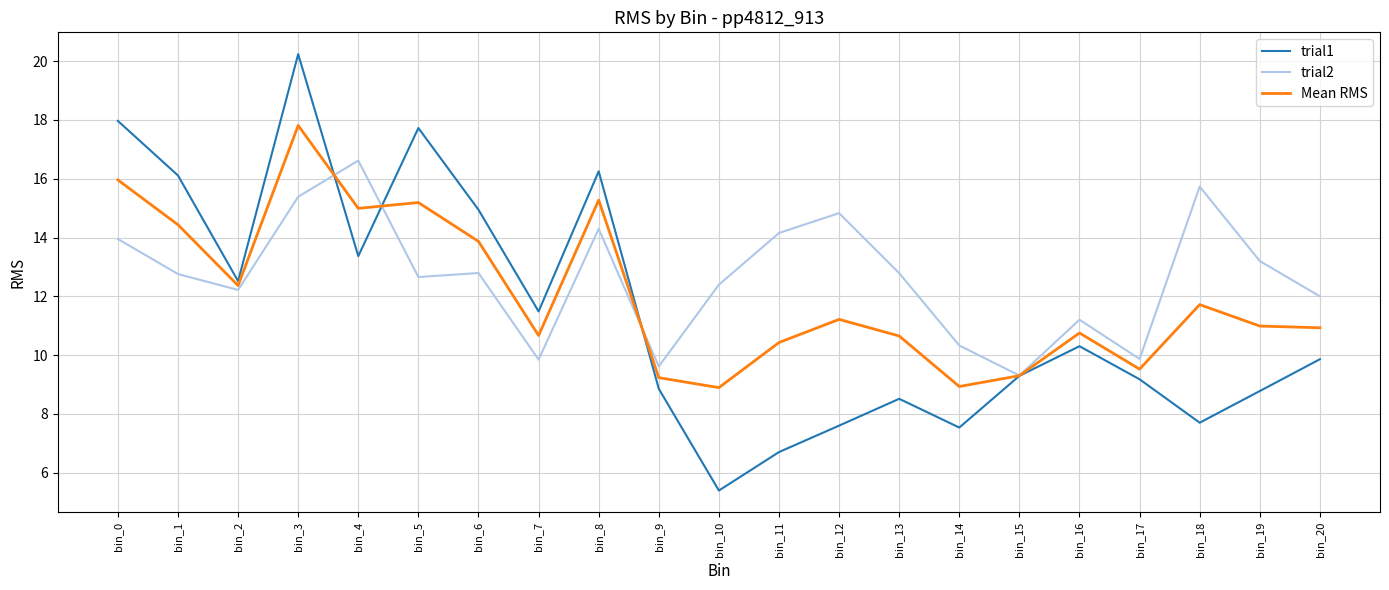

How many lines are shown in the chart?

3